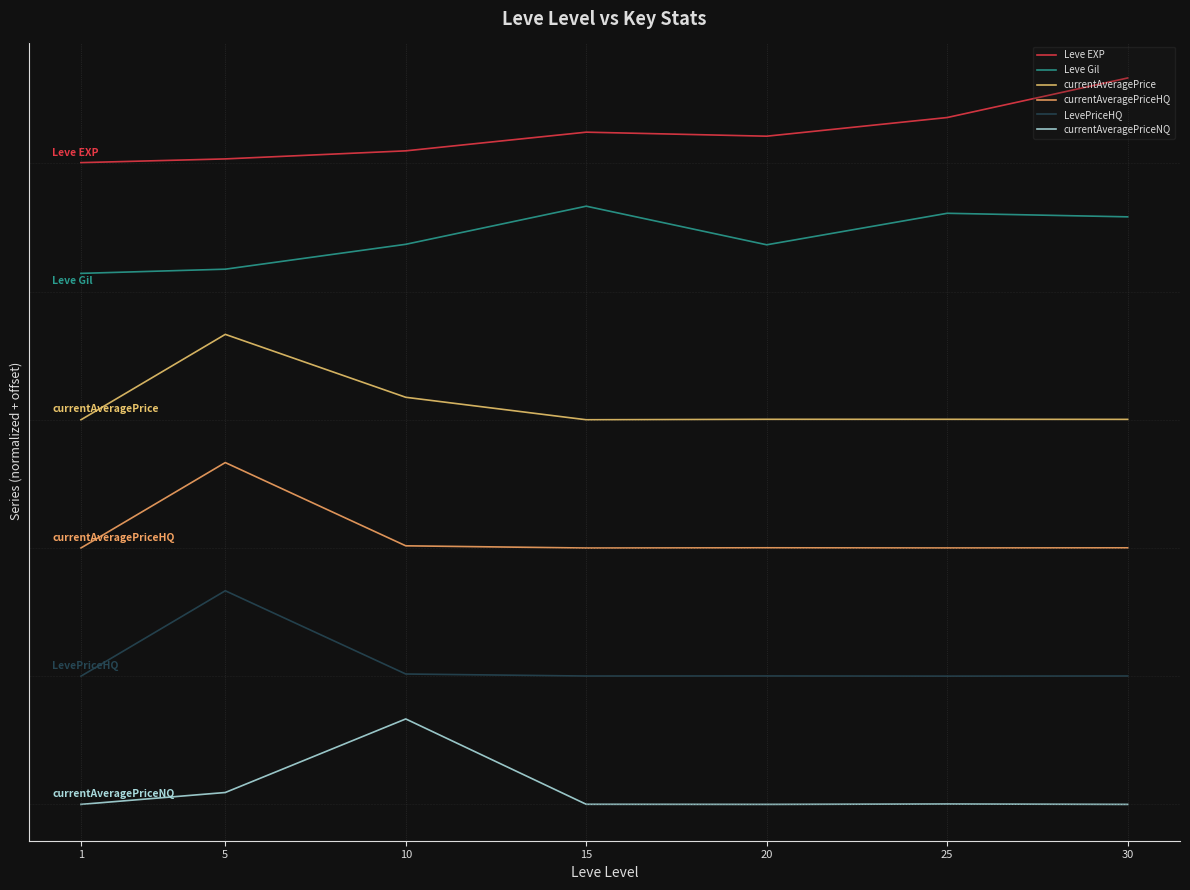

At 5, list the series in order from smallest to largest.

currentAveragePriceNQ, LevePriceHQ, currentAveragePriceHQ, currentAveragePrice, Leve Gil, Leve EXP